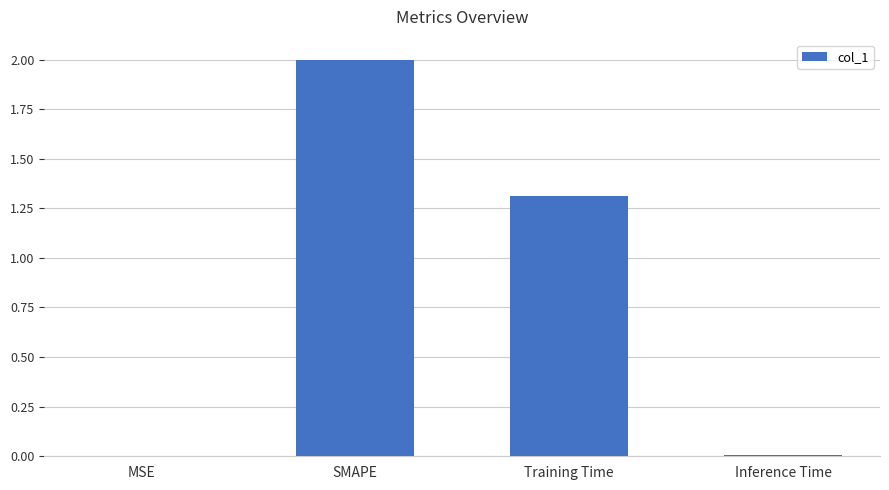

Is it true that the value at SMAPE is 2.0?

True